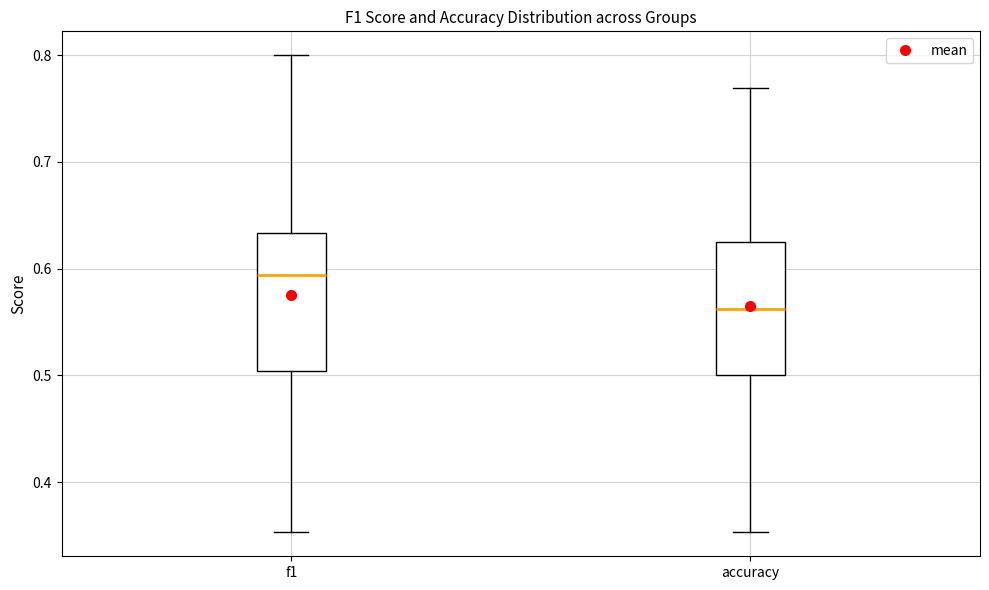

Reading left to right, read every box against the y-axis: the position of its median line, the range the box covers, and the ends of its whiskers. The values are not printed on the chart, so give them approximately, as read against the axis.

f1: median 0.59, box 0.50 to 0.63, whiskers 0.35 to 0.80
accuracy: median 0.56, box 0.50 to 0.63, whiskers 0.35 to 0.77